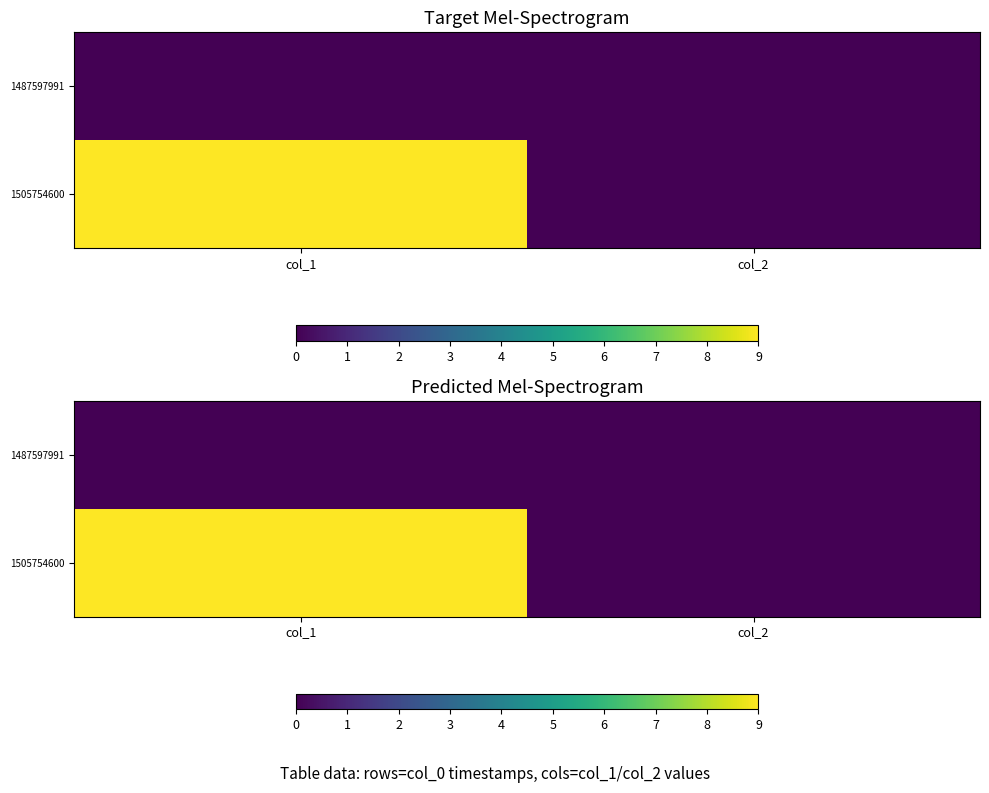

Which series has the largest total across all categories?

1505754600